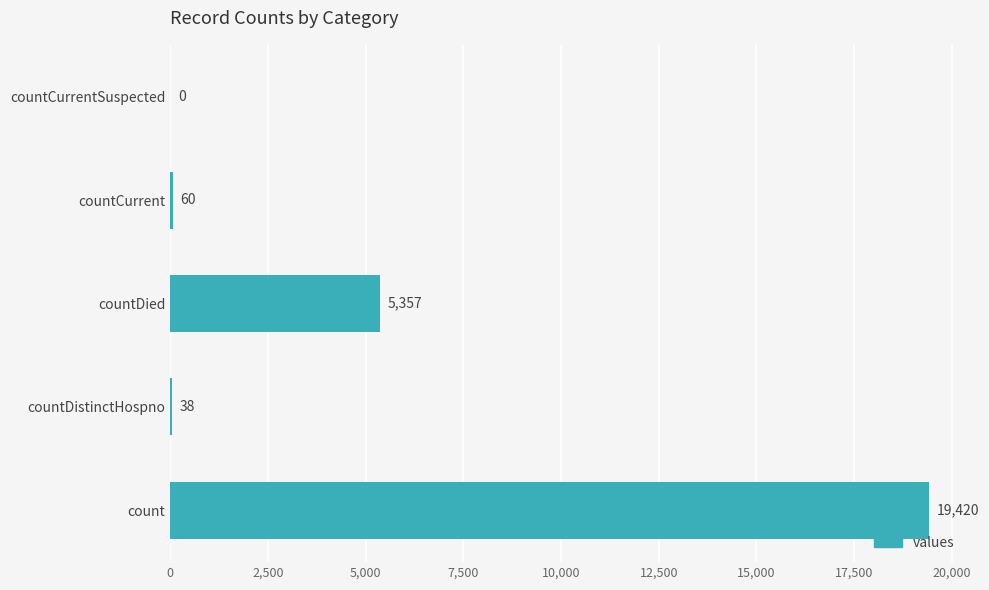

Where is the data nearest to the value 9710?

countDied